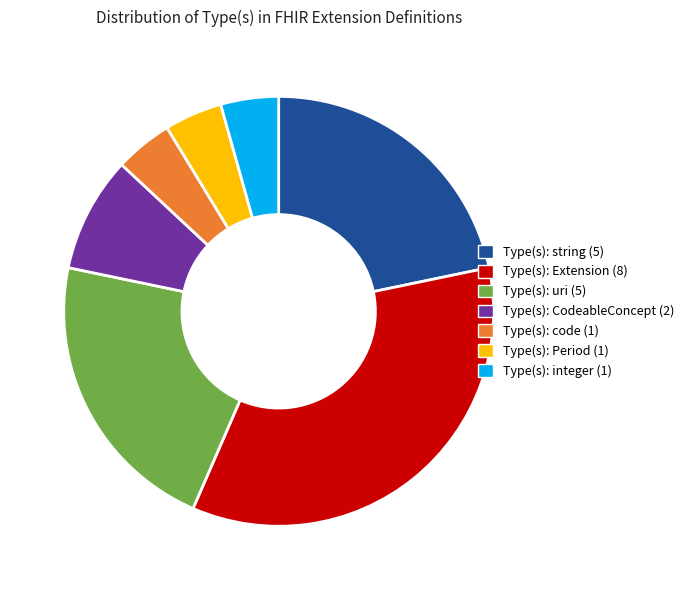

Which has a higher value, Type(s): Extension (8) or Type(s): string (5)?

Type(s): Extension (8)